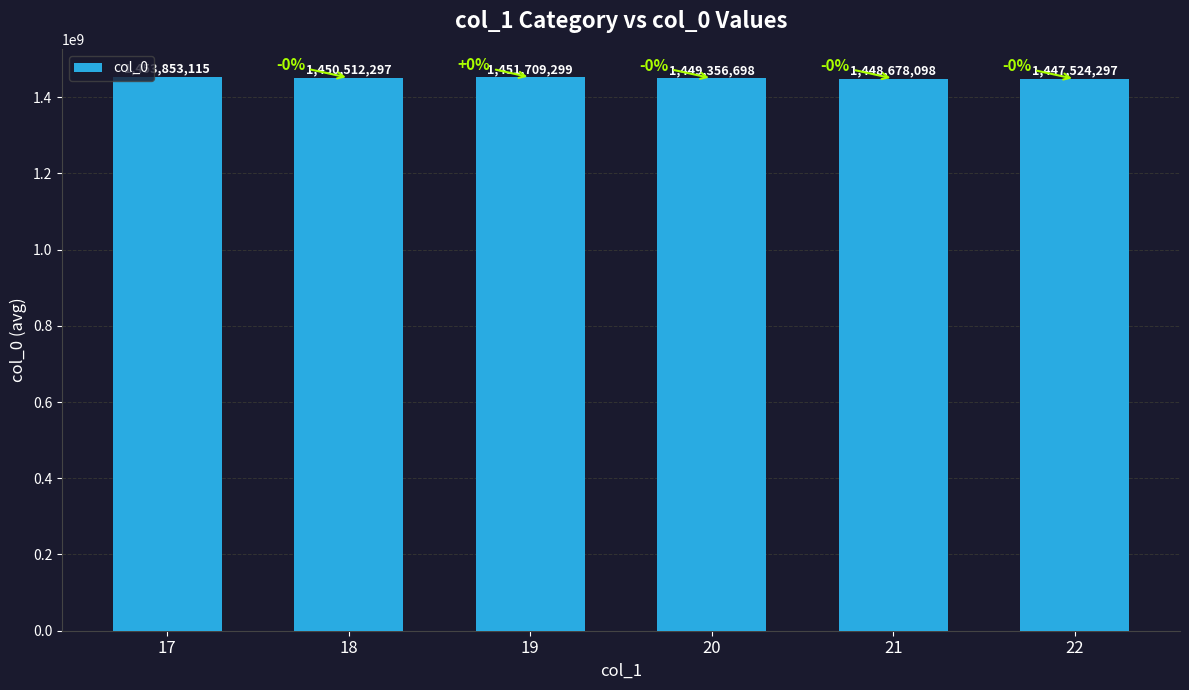

Reading left to right, transcribe all the data shown in this chart.

17=1453853115	18=1450512297	19=1451709299	20=1449356698	21=1448678098	22=1447524297